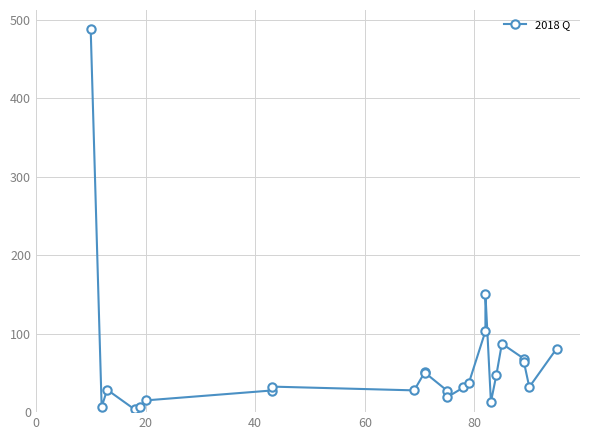

What is the greatest value displayed?

487.9